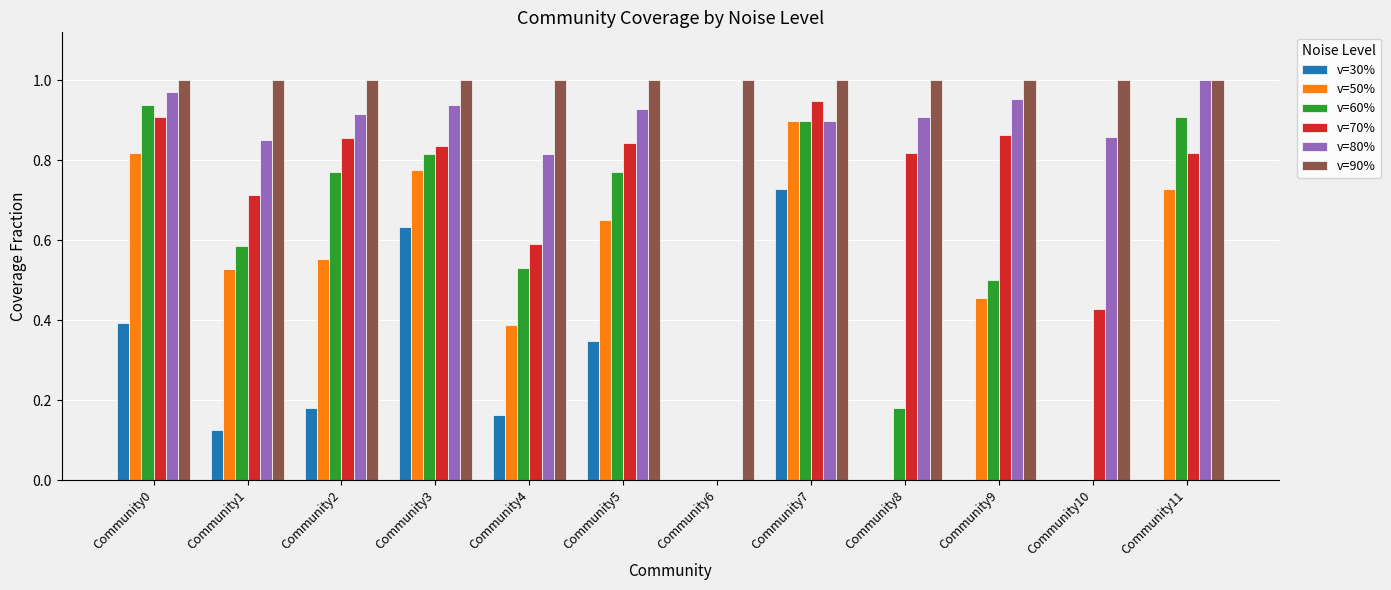

How many v=30% values are between 0 and 1?

12